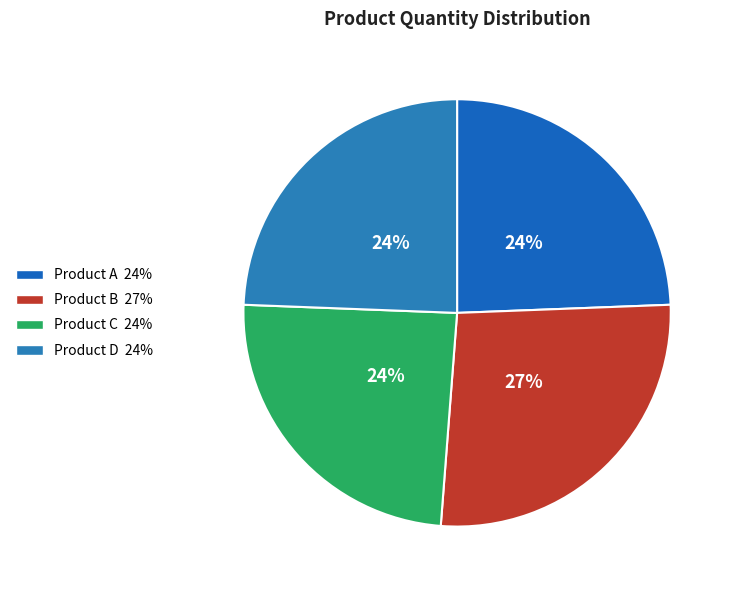

Is the sum of Product D and Product A greater than half?

No